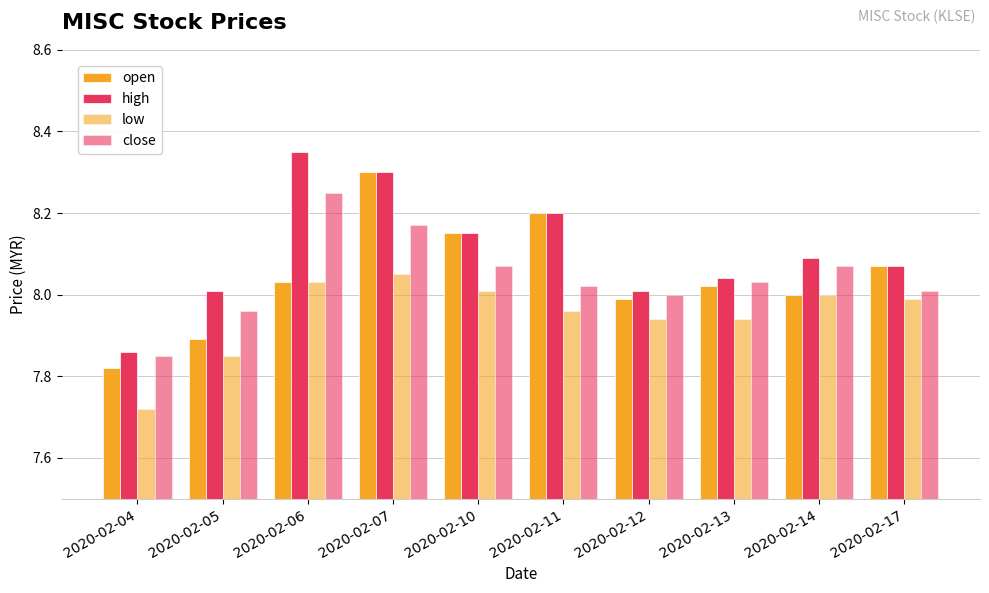

What is the maximum value for close?

8.2